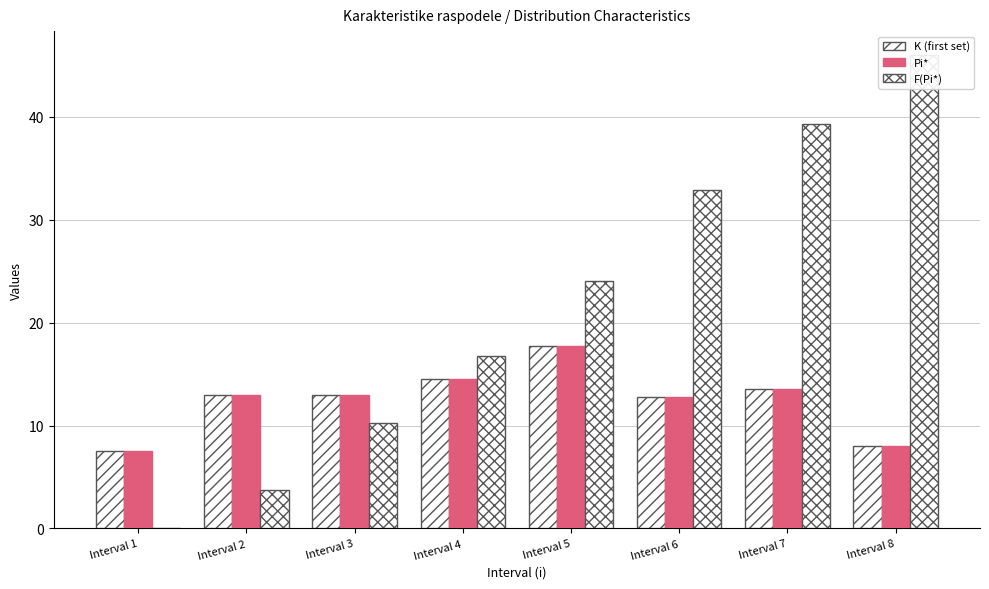

What is the value of the Pi* bar at the 3rd from the left?

13.0